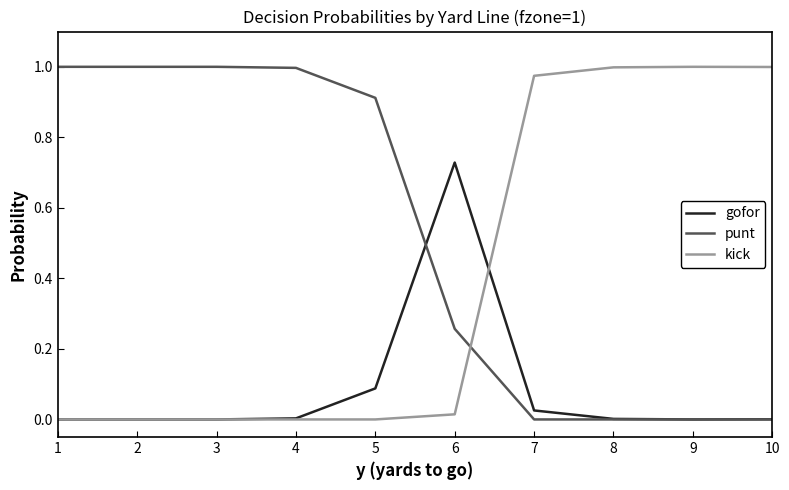

Is it true that kick equals 1.3 at 7?

False